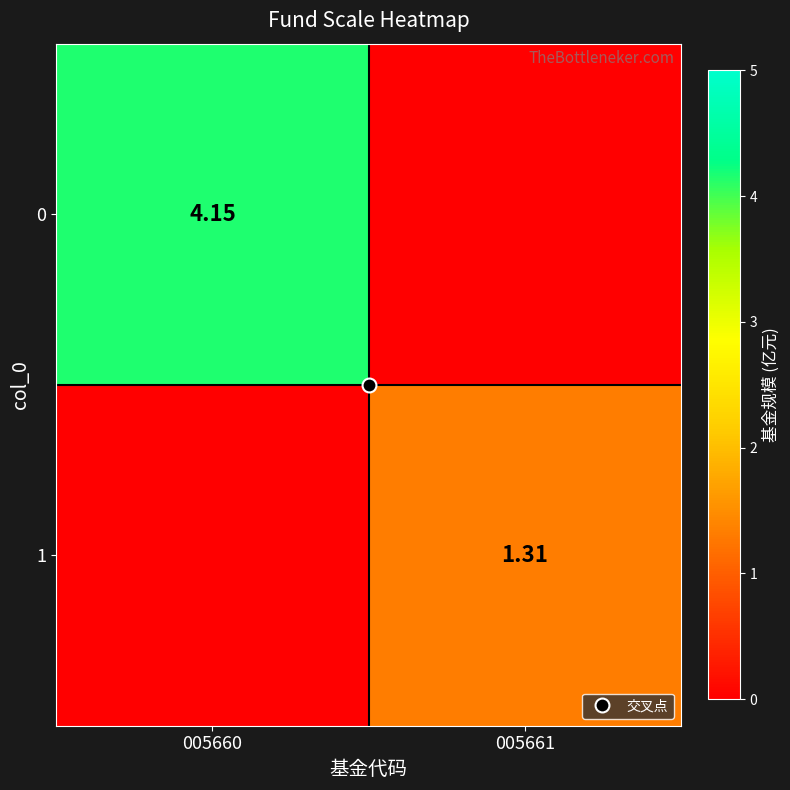

How many categories are shown in the chart?

2